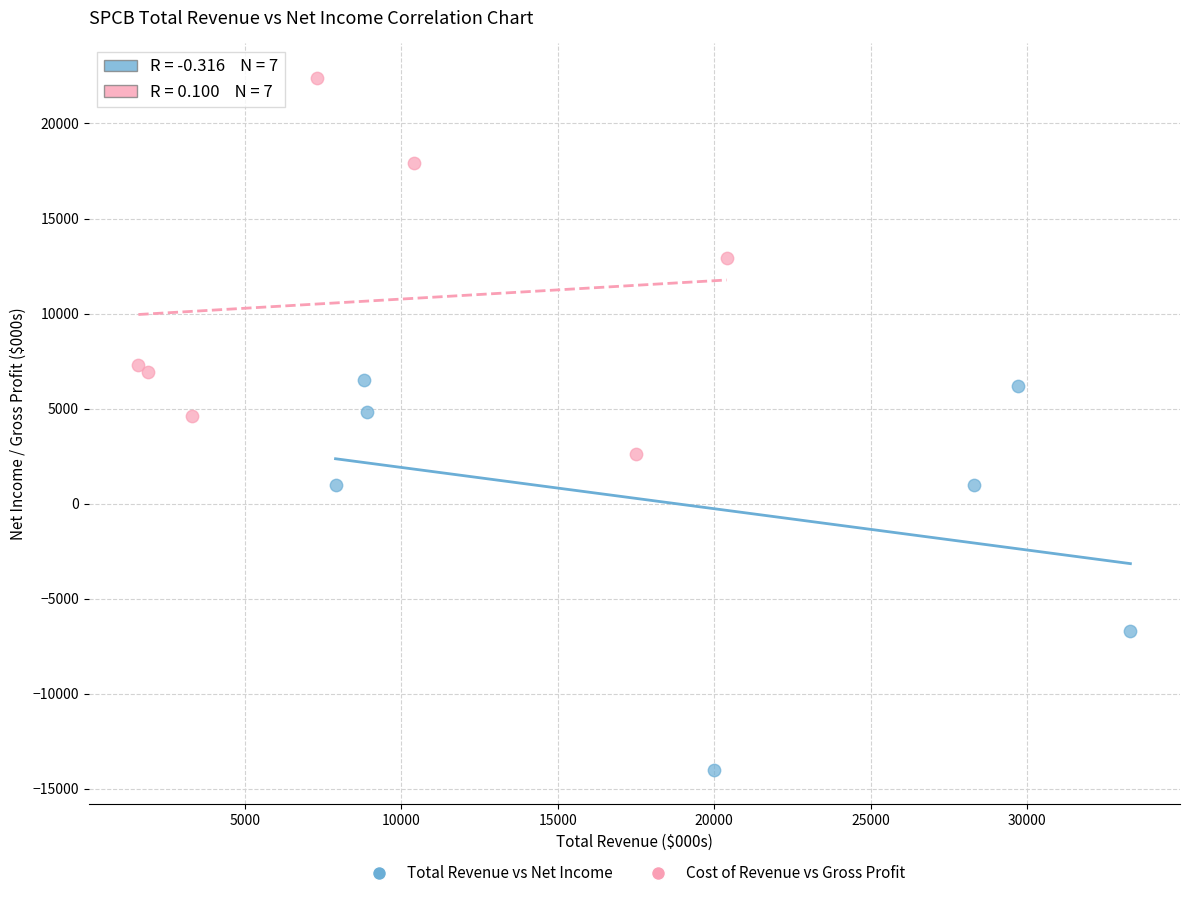

Which series has the largest Y range (max minus min)?

Total Revenue vs Net Income